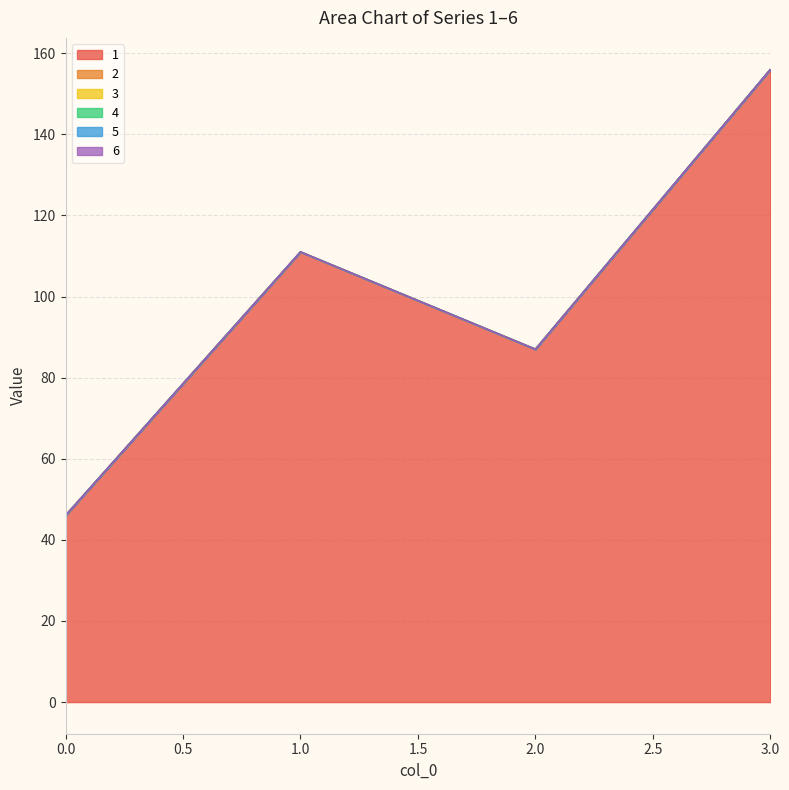

True or false: 4 and 6 cross at least once.

False